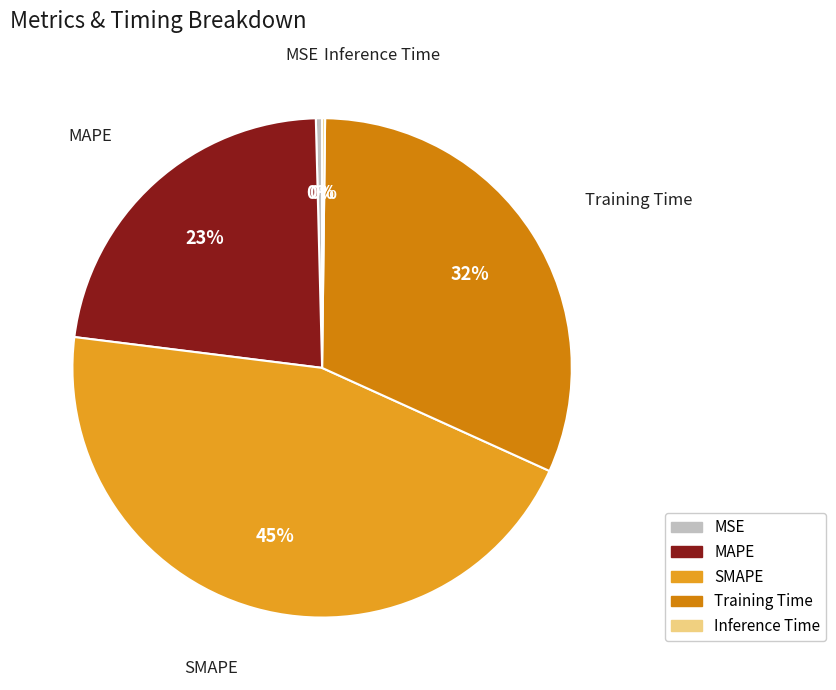

What is the largest slice in the pie chart?

SMAPE